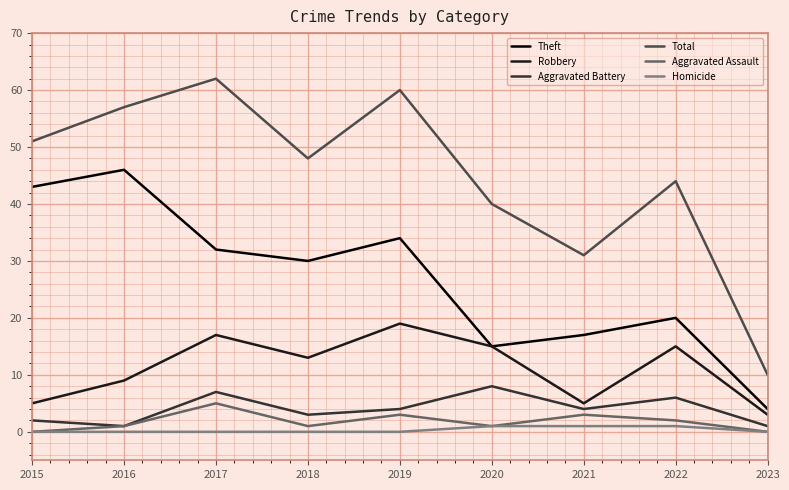

List the series in order of their peak value, lowest first.

Homicide, Aggravated Assault, Aggravated Battery, Robbery, Theft, Total